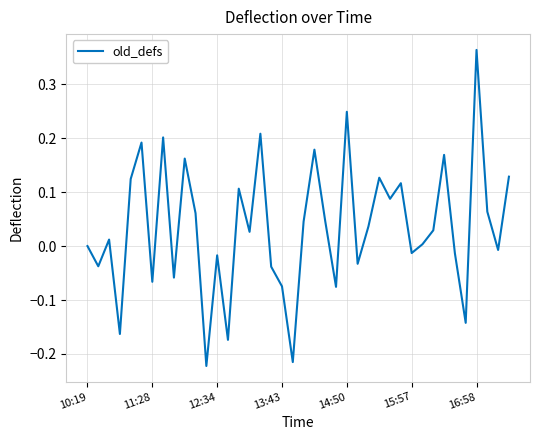

How many lines are shown in the chart?

1